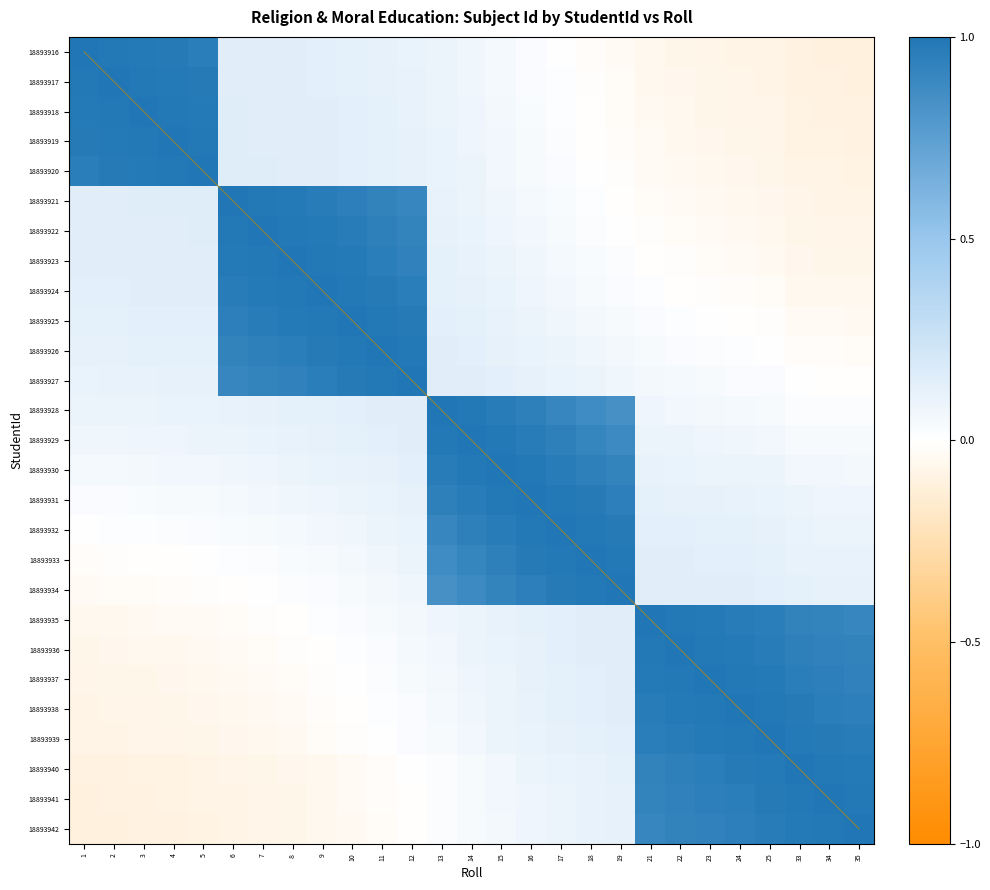

What is the smallest value displayed?

-0.1